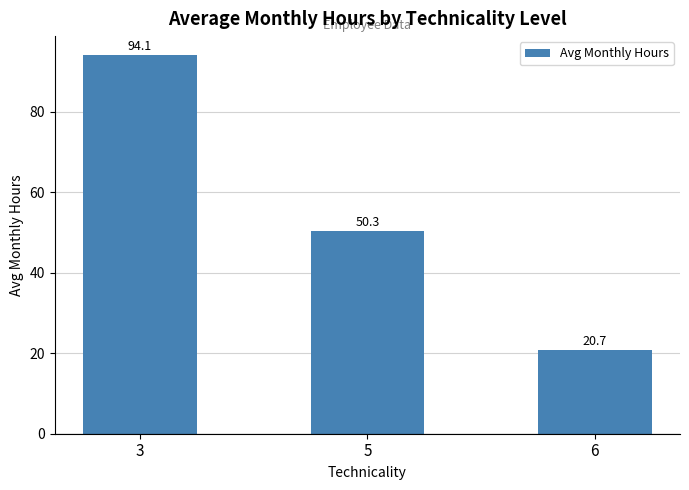

Reading left to right, list all the values displayed in this chart.

94.1	50.3	20.7